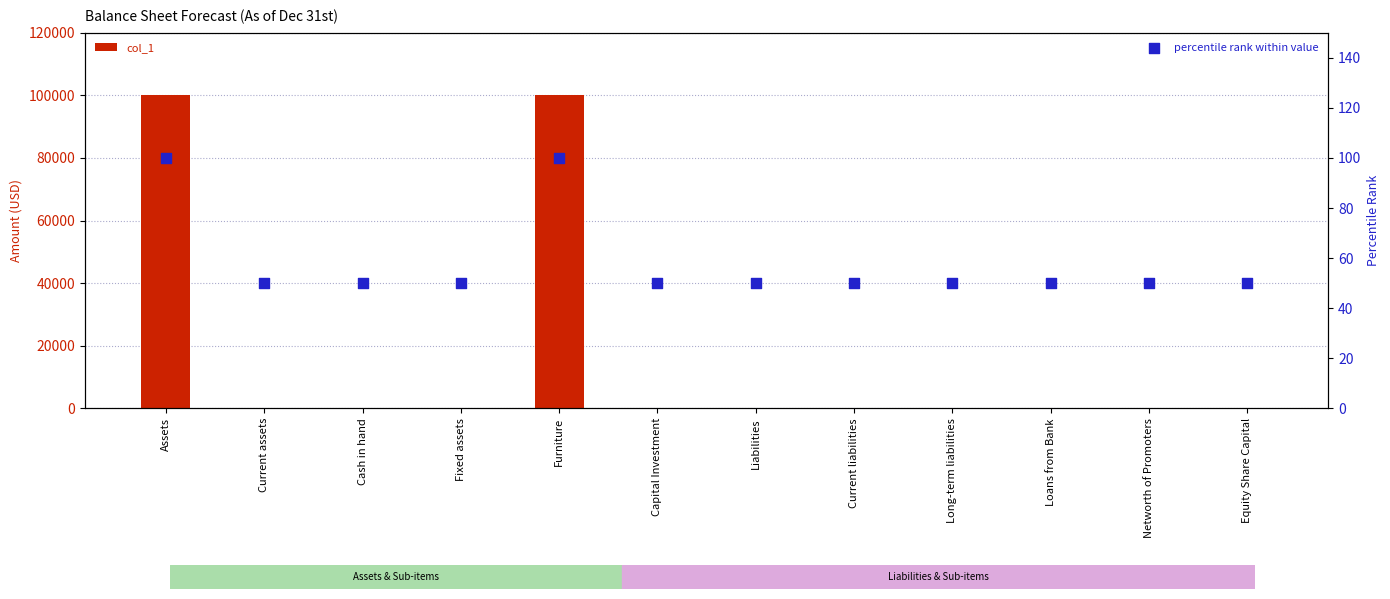

At how many categories does at least one series exceed 37384?

2